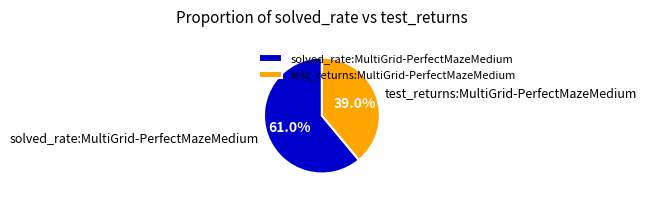

Between test_returns:MultiGrid-PerfectMazeMedium and solved_rate:MultiGrid-PerfectMazeMedium, which is larger?

solved_rate:MultiGrid-PerfectMazeMedium